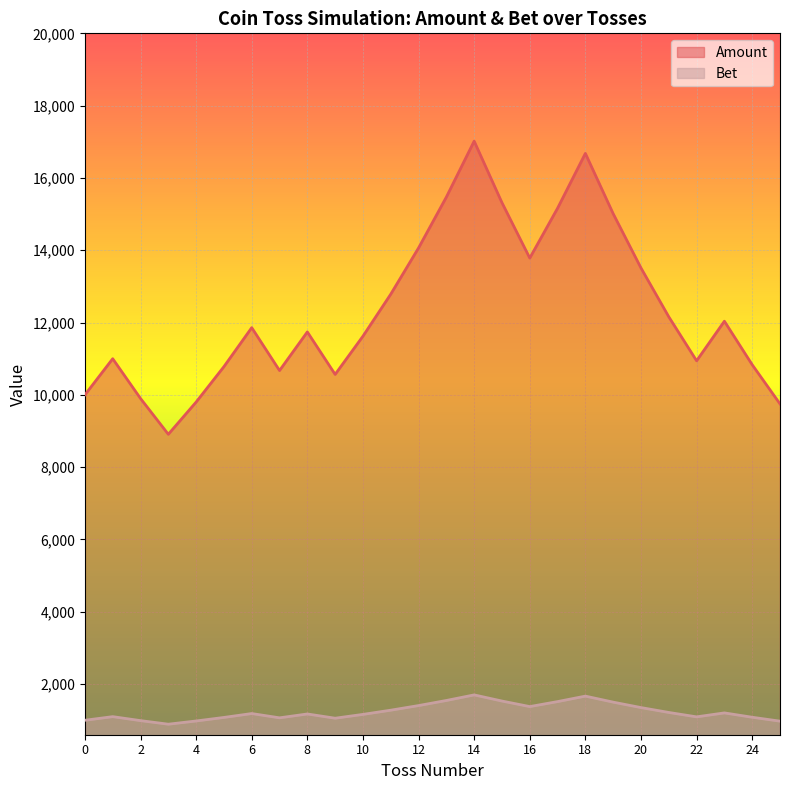

True or false: Bet and Amount intersect in this chart.

False